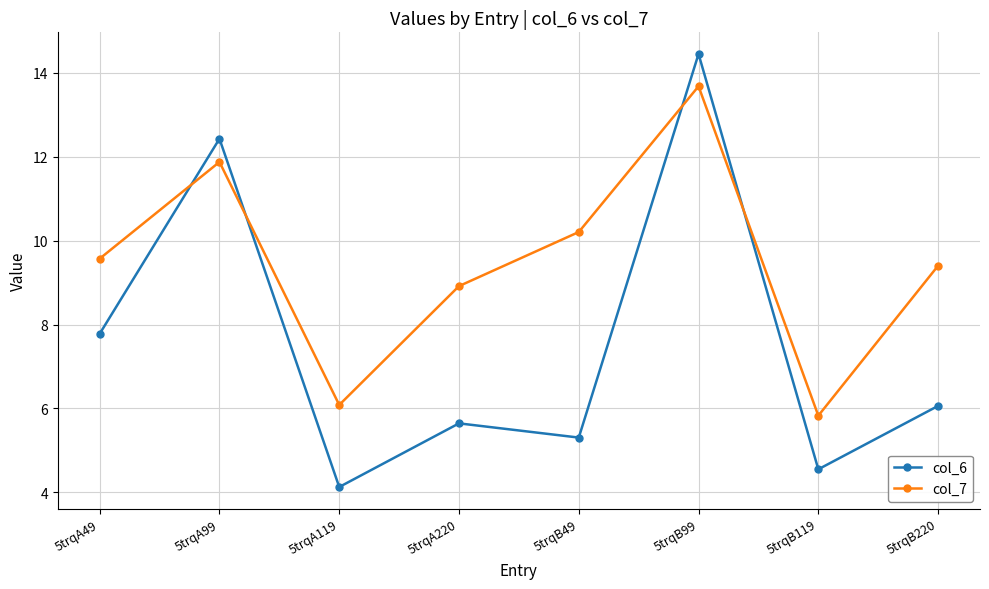

The value of col_7 at 5trqA49 is 13.7. True or false?

False